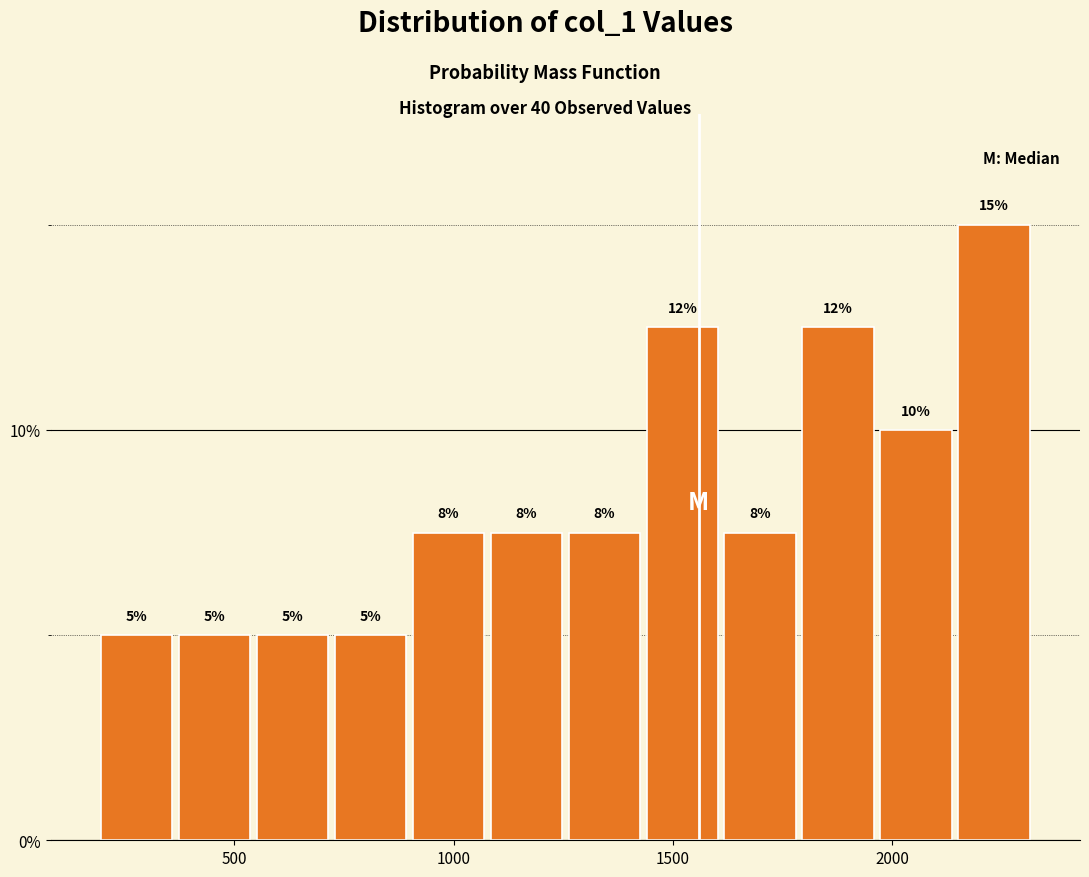

Around what value on the x-axis is the tallest bar? Give the approximate position of its centre, as read against the axis.

2250